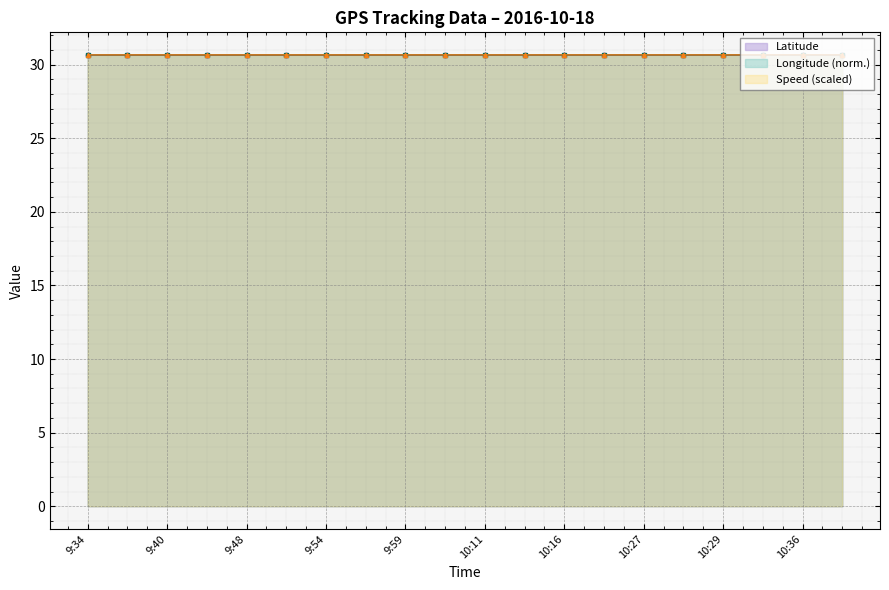

Reading left to right, list all the values displayed in this chart.

Latitude: 30.7	30.7	30.7	30.7	30.7	30.7	30.7	30.7	30.7	30.7	30.7	30.7	30.7	30.7	30.7	30.7	30.7	30.7	30.7	30.7
Longitude: 30.7	30.7	30.7	30.7	30.7	30.7	30.7	30.7	30.7	30.7	30.7	30.7	30.7	30.7	30.7	30.7	30.7	30.7	30.7	30.7
Speed: 30.7	30.7	30.7	30.7	30.7	30.7	30.7	30.7	30.7	30.7	30.7	30.7	30.7	30.7	30.7	30.7	30.7	30.7	30.7	30.7